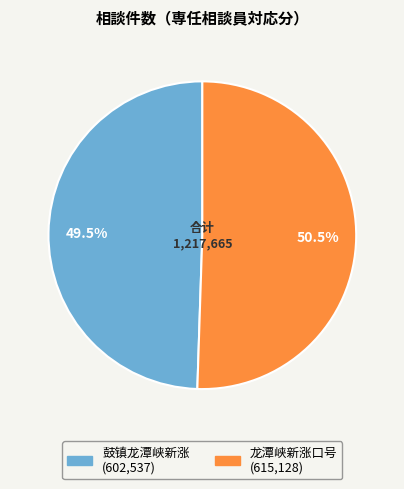

Combined, what portion of the pie is 龙潭峡新涨口号 and 鼓镇龙潭峡新涨?

100.0%